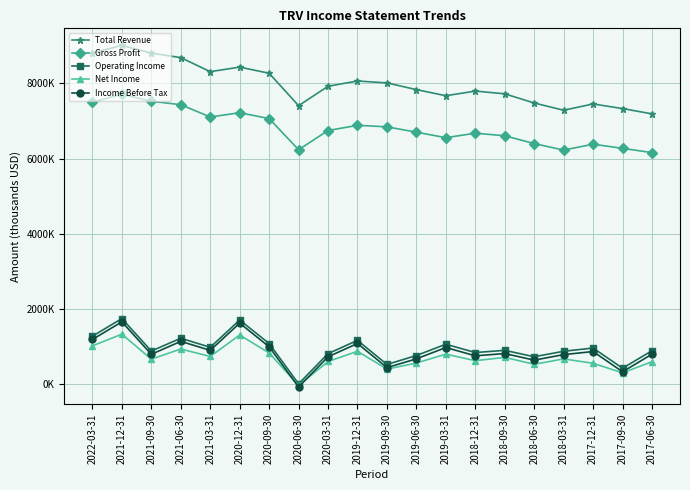

What is the total value across all series at 2019-12-31?

18046000